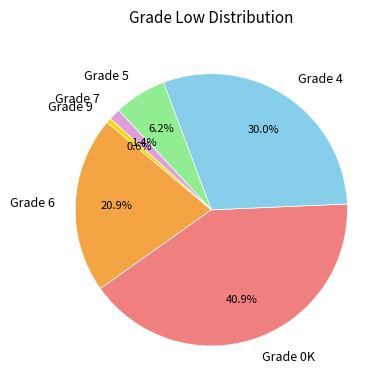

Rank the categories by value from highest to lowest.

Grade 0K, Grade 4, Grade 6, Grade 5, Grade 7, Grade 9